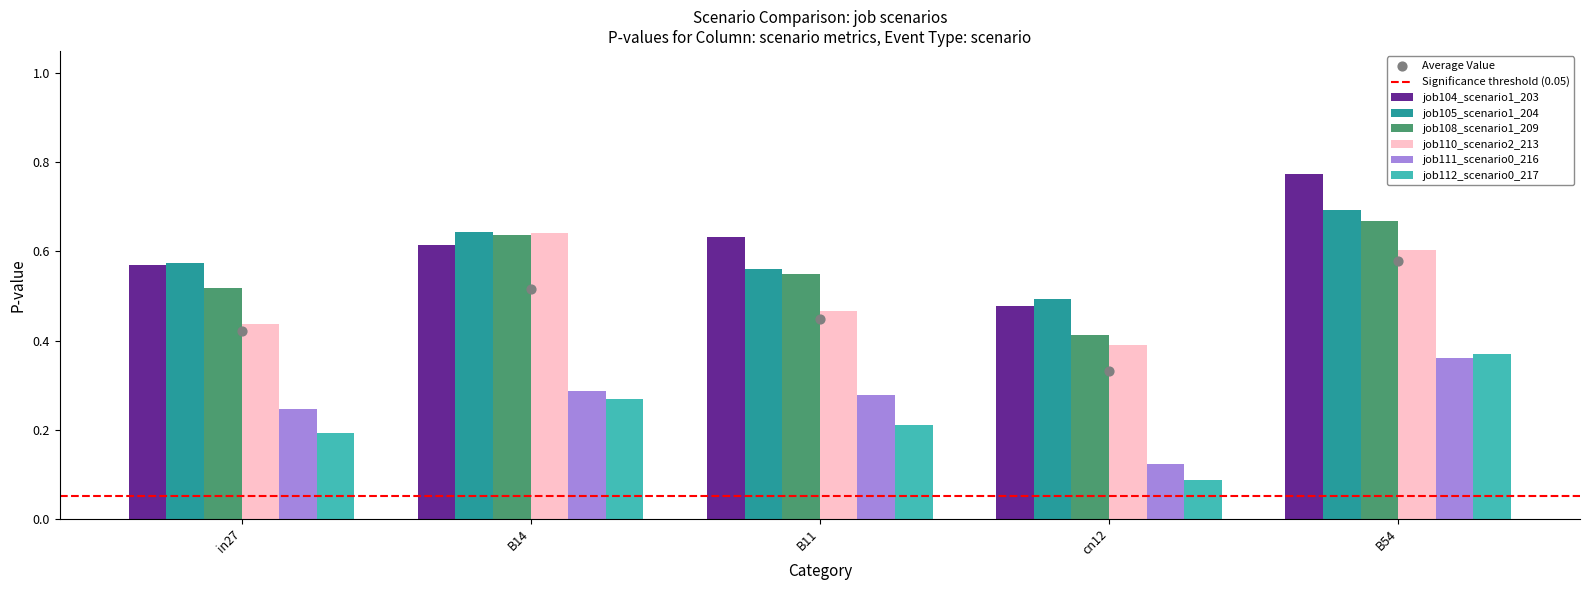

What are all the series names shown in the legend?

job104_scenario1_203, job105_scenario1_204, job108_scenario1_209, job110_scenario2_213, job111_scenario0_216, job112_scenario0_217